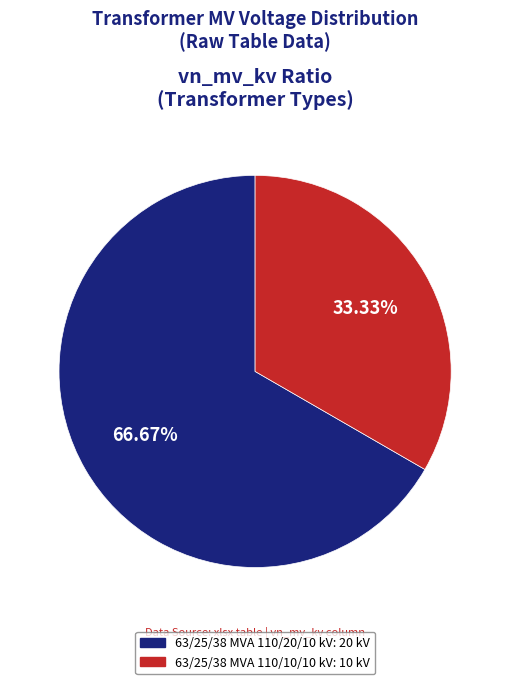

How many segments does this pie chart have?

2